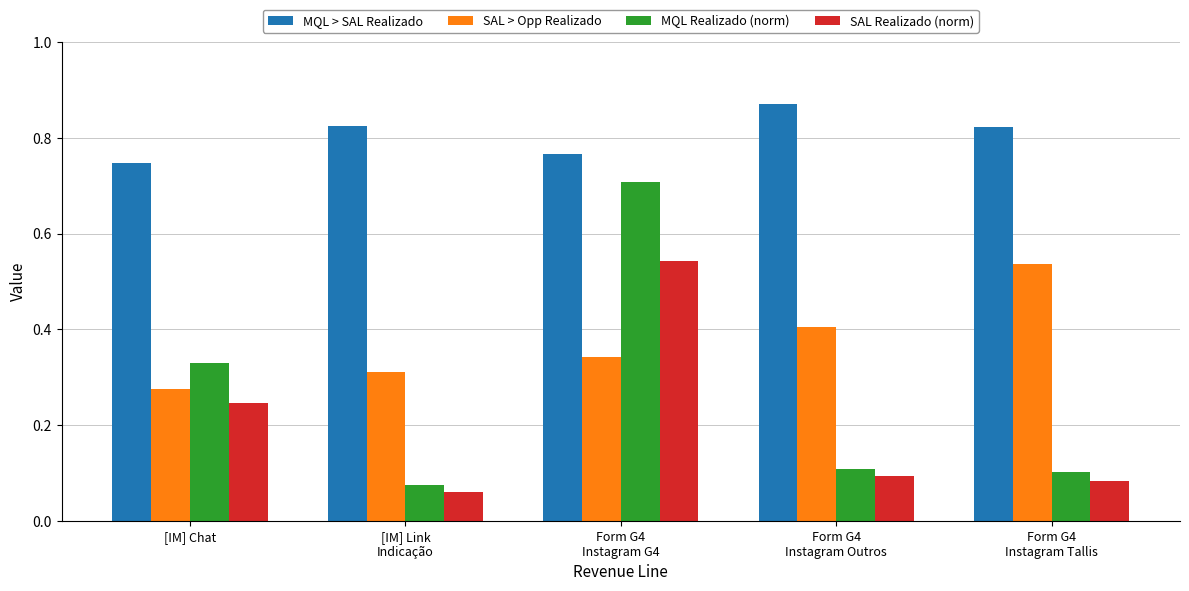

What is the difference between the maximum and minimum values in the MQL Realizado (norm) series?

0.6